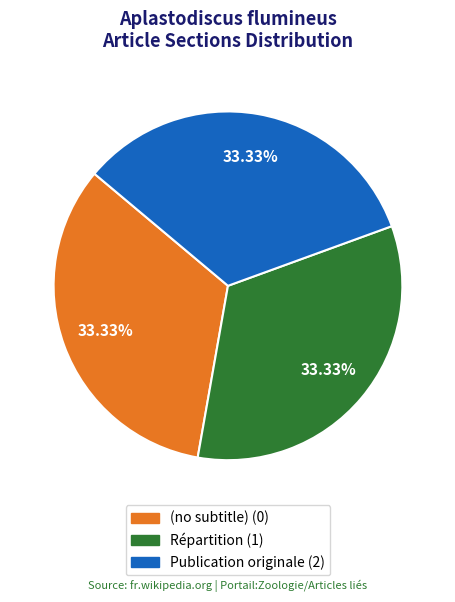

Combined, do (no subtitle) and Publication originale account for over 50%?

Yes